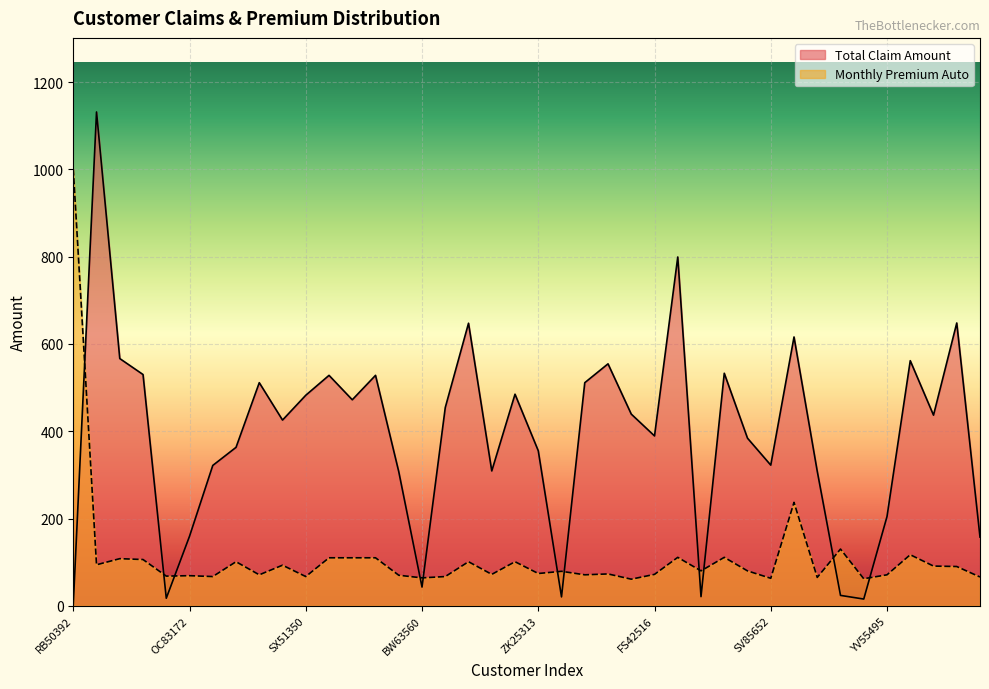

Which series has the widest spread of values?

Total Claim Amount